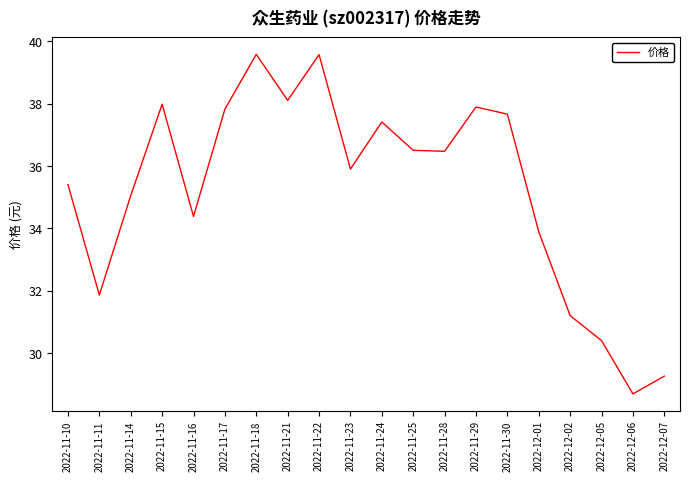

What position from the right is 2022-11-11?

19